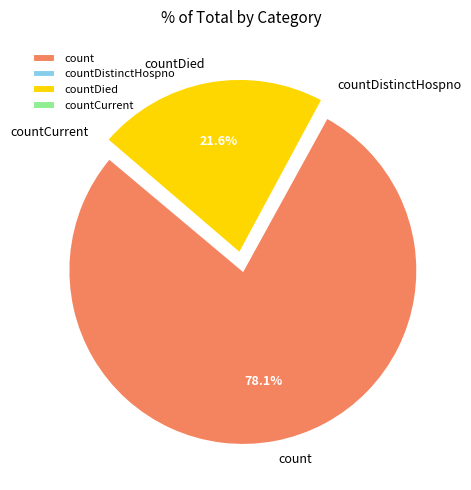

Is it true that count is 78% of the pie?

True